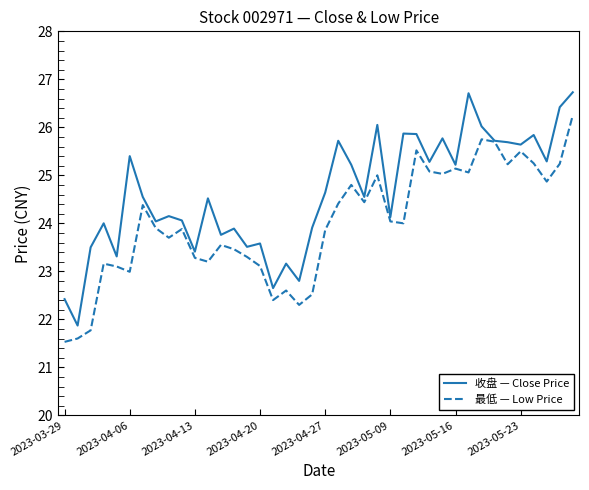

Which series has the largest total across all categories?

收盘 — Close Price